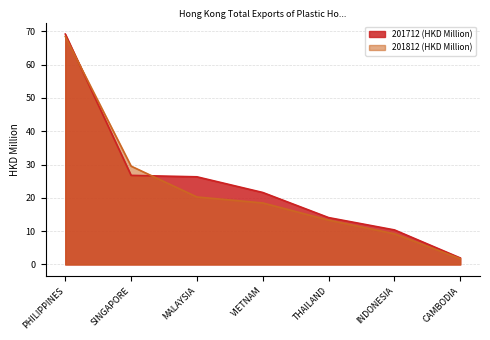

Which series has the largest range (max minus min)?

201712 (HKD Million)